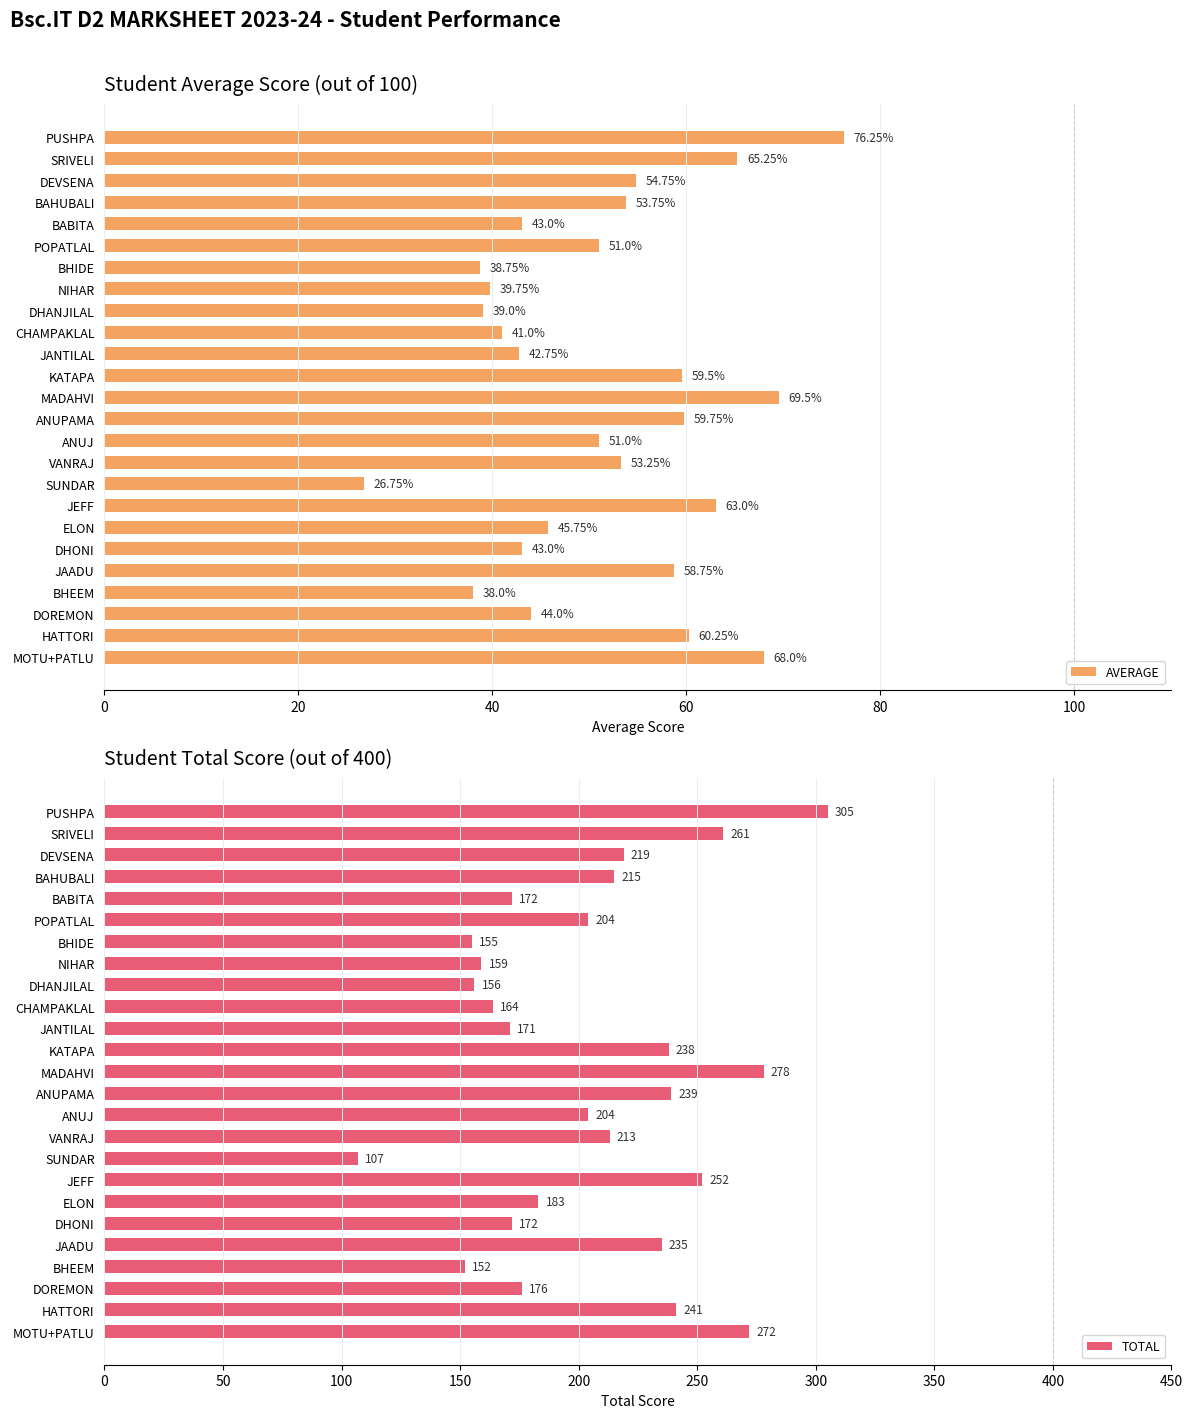

What is the sum of all AVERAGE values?

1285.8